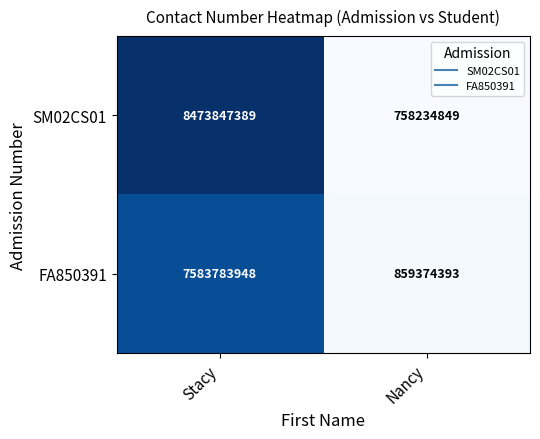

What is the difference between the highest and lowest values at Stacy?

890063441